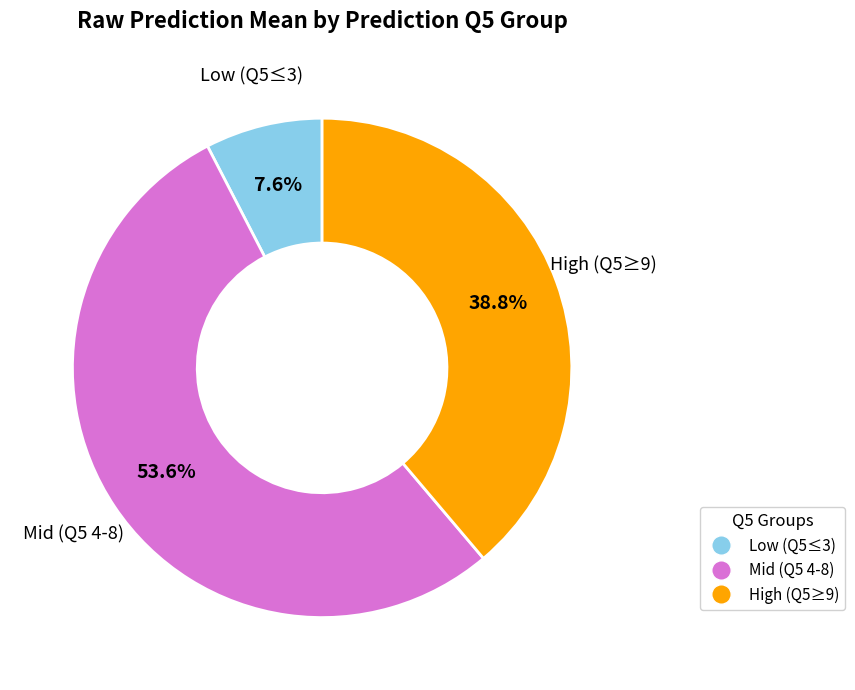

What percentage is NOT represented by Low (Q5≤3)?

92.4%